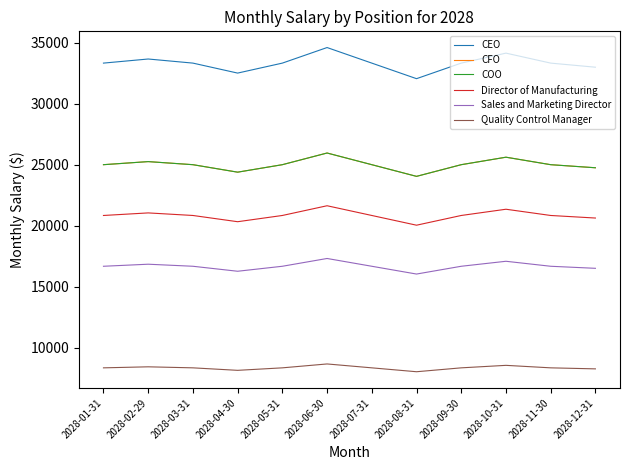

True or false: Director of Manufacturing and COO intersect in this chart.

False